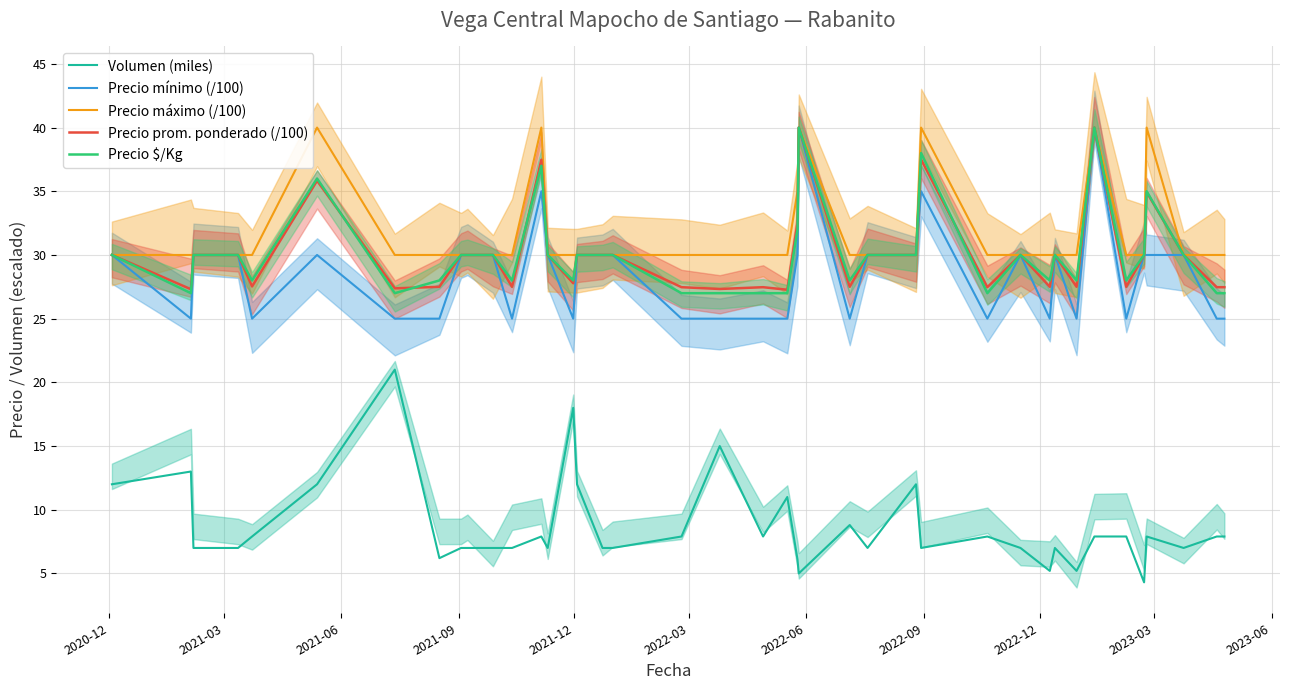

True or false: Precio mínimo (/100) and Volumen (miles) cross at least once.

False